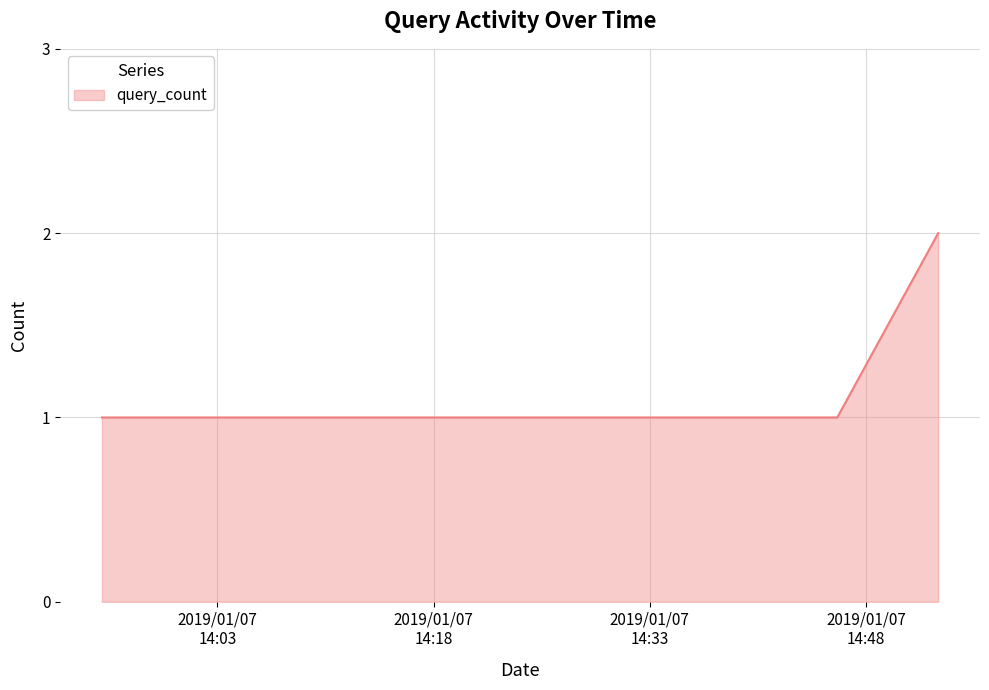

What is the sum of all values?

5